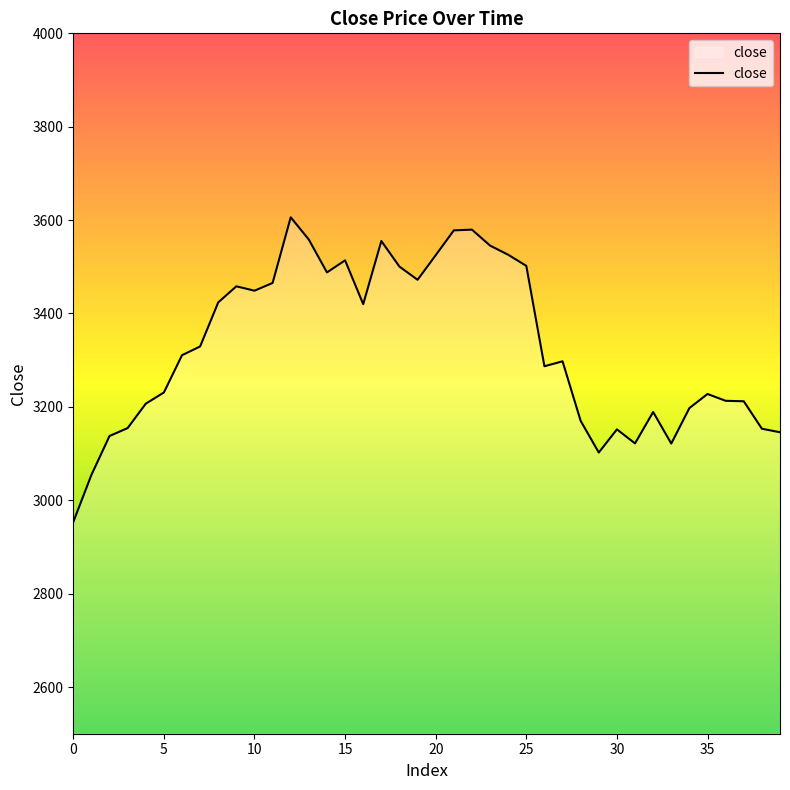

What is the smallest value displayed?

2953.4